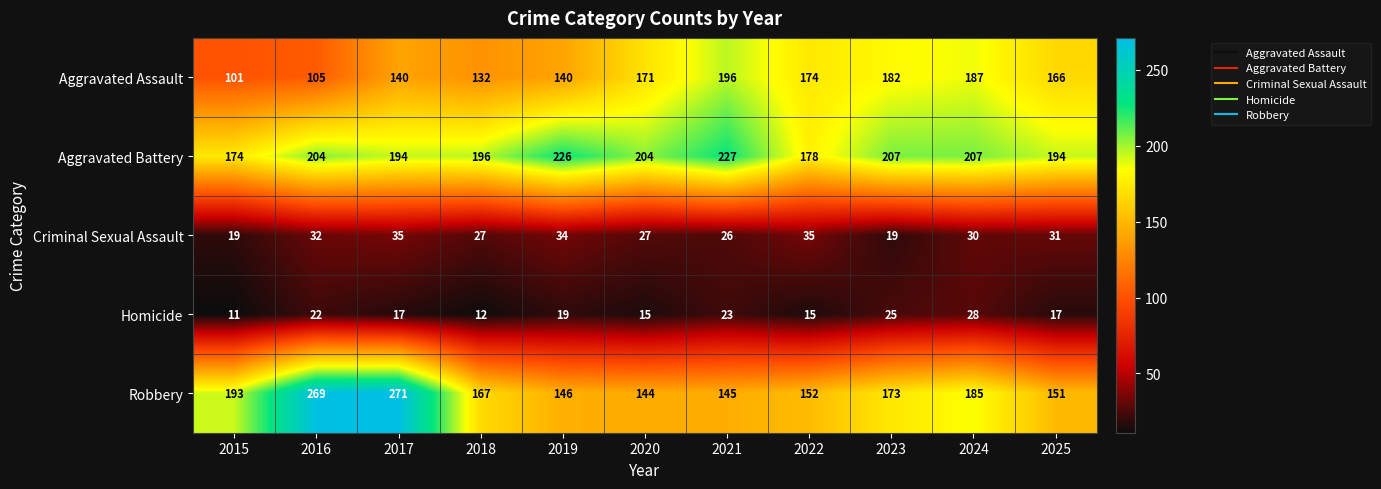

What is the spread (max minus min) of values at 2022?

163